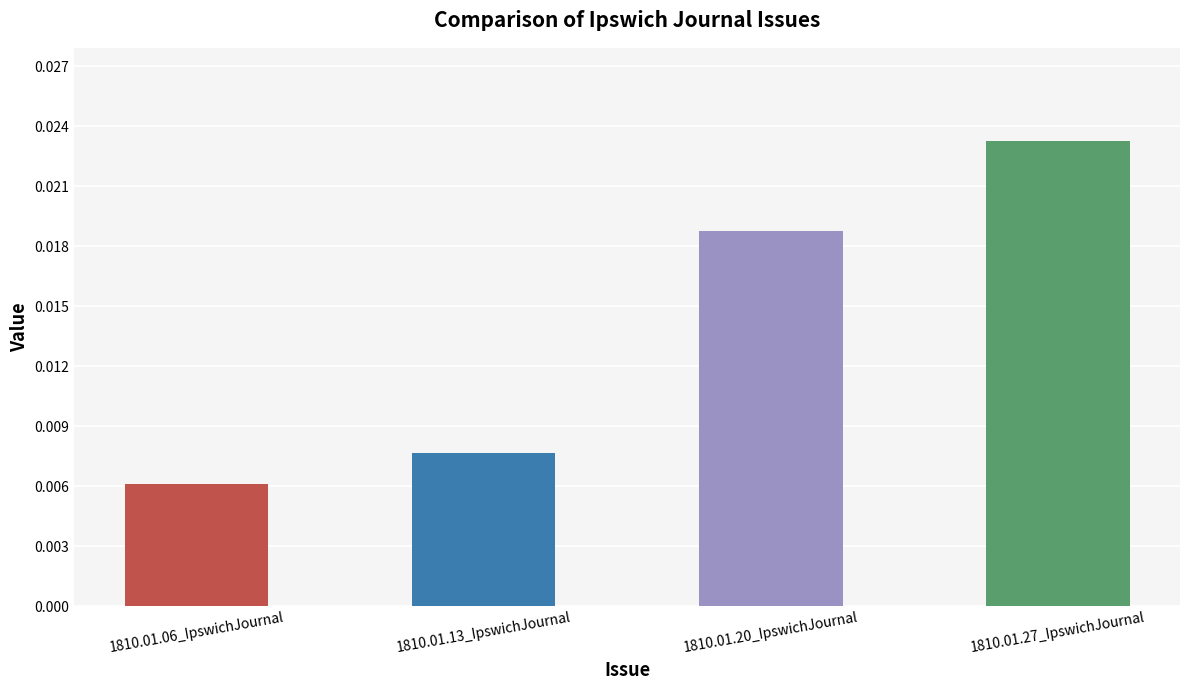

Are the bars grouped side by side (vs. stacked)?

No